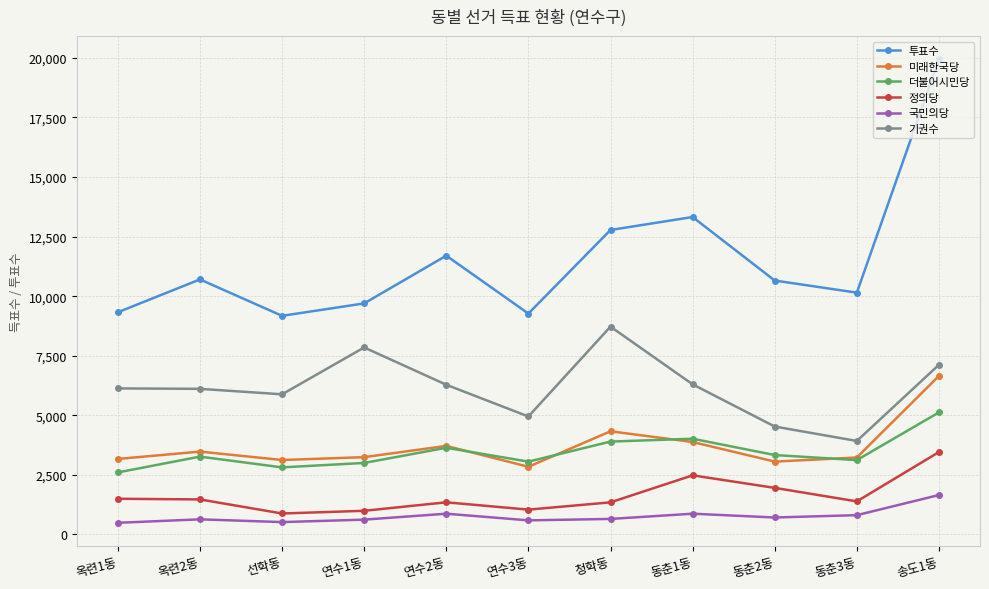

What is the difference between the 미래한국당 values at 연수1동 and 선학동?

120